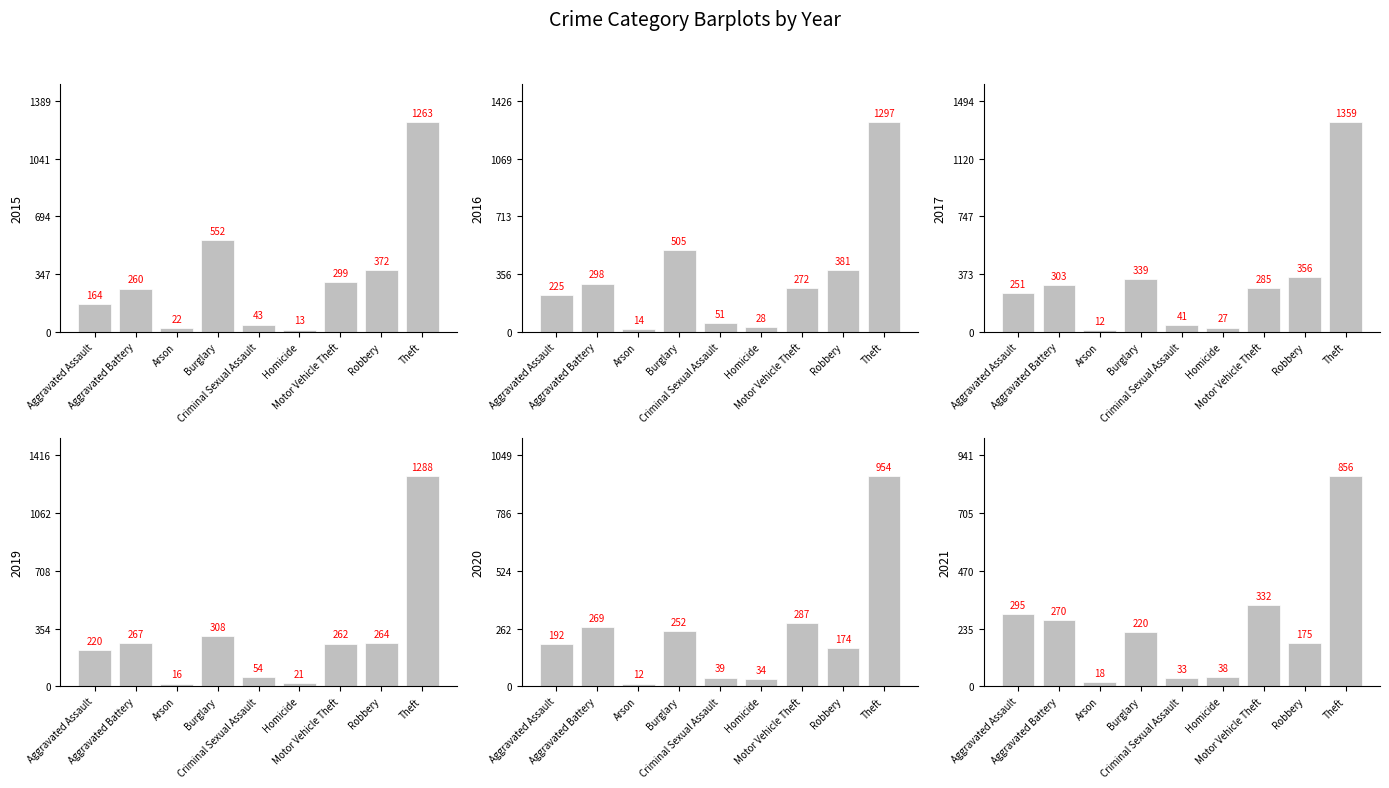

Which series changed the most between Criminal Sexual Assault and Robbery?

2016